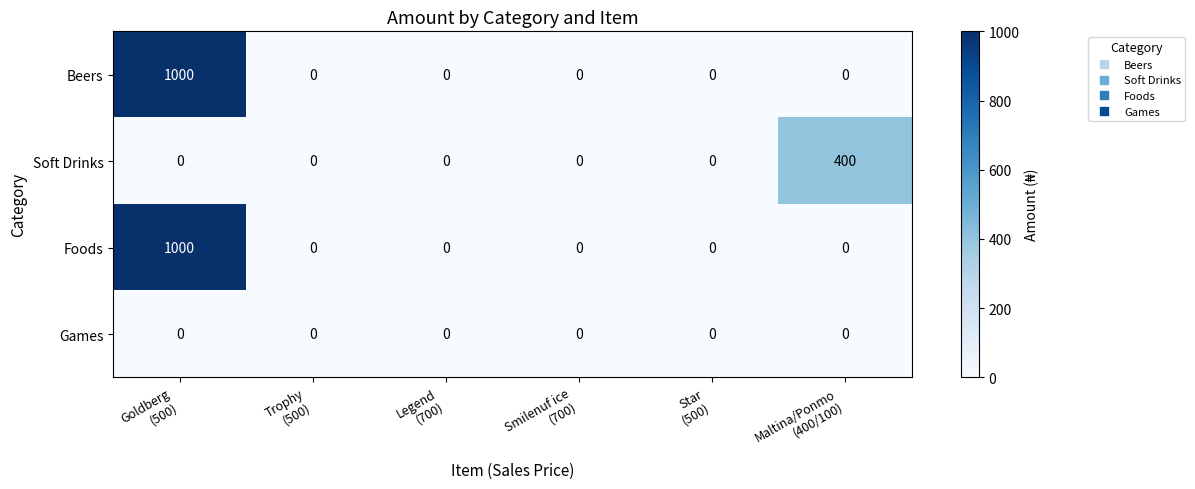

What is the average value of the Soft Drinks series?

67